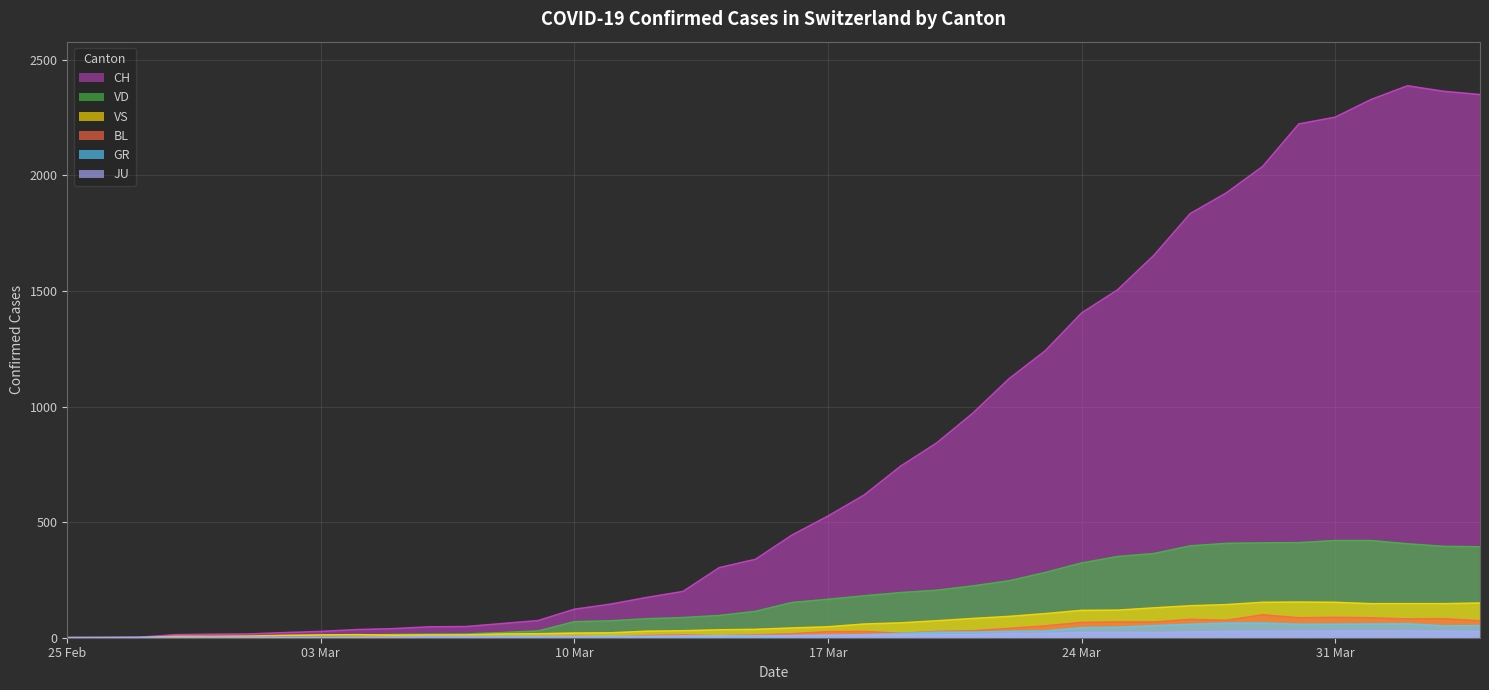

Which series has the widest spread of values?

CH